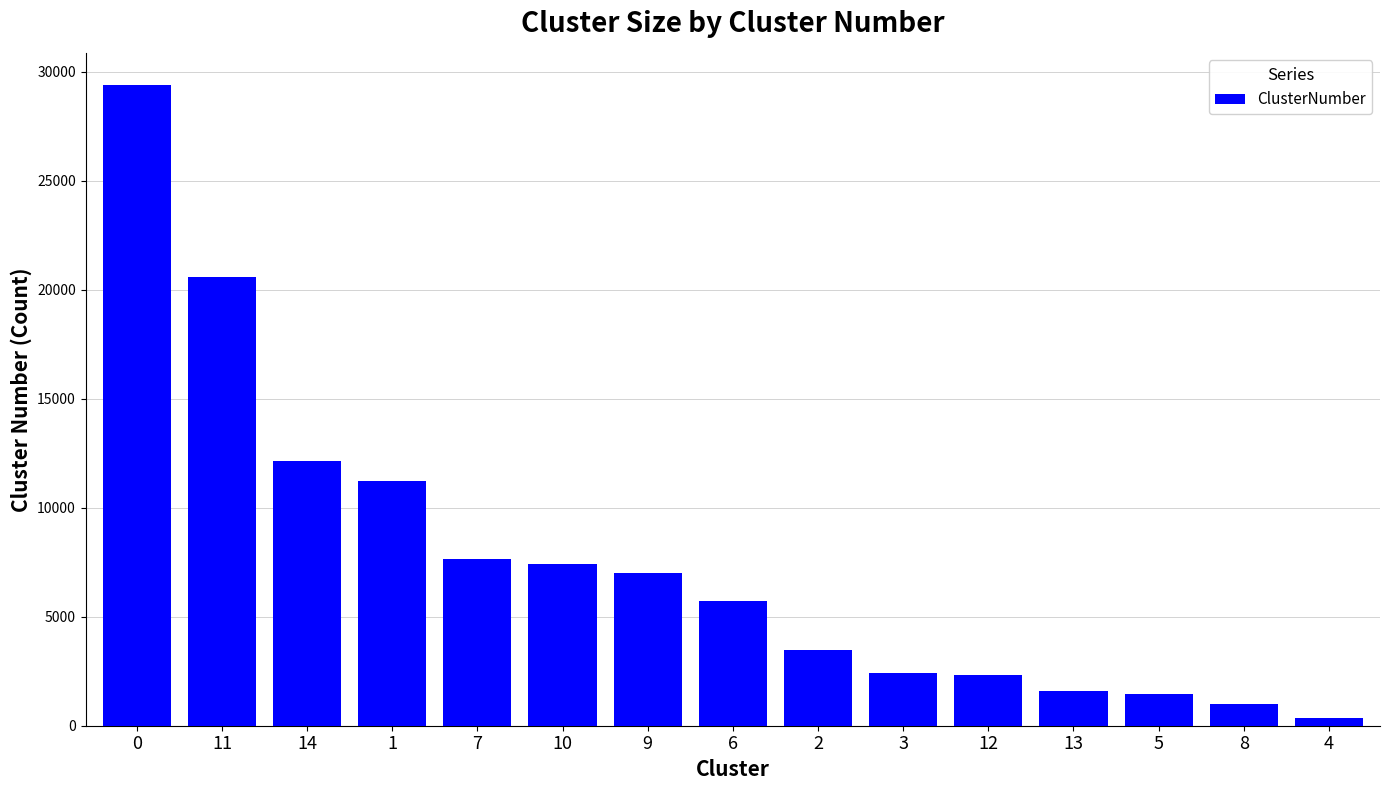

Read the value at 6.

5723